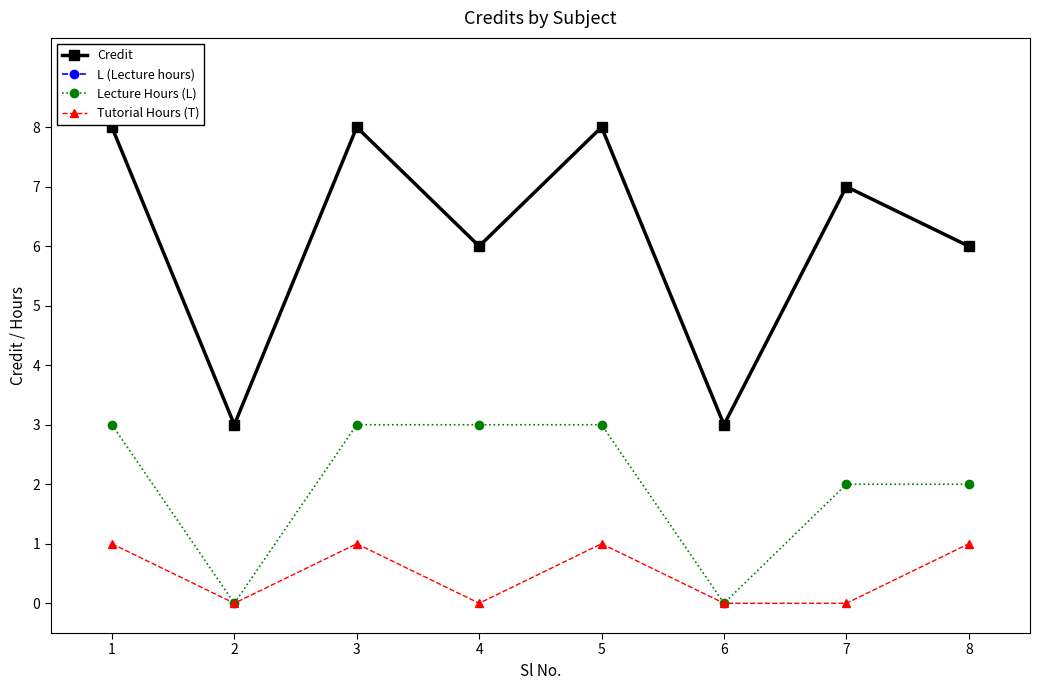

List the labels in order of Credit value, smallest first.

2, 6, 4, 8, 7, 1, 3, 5